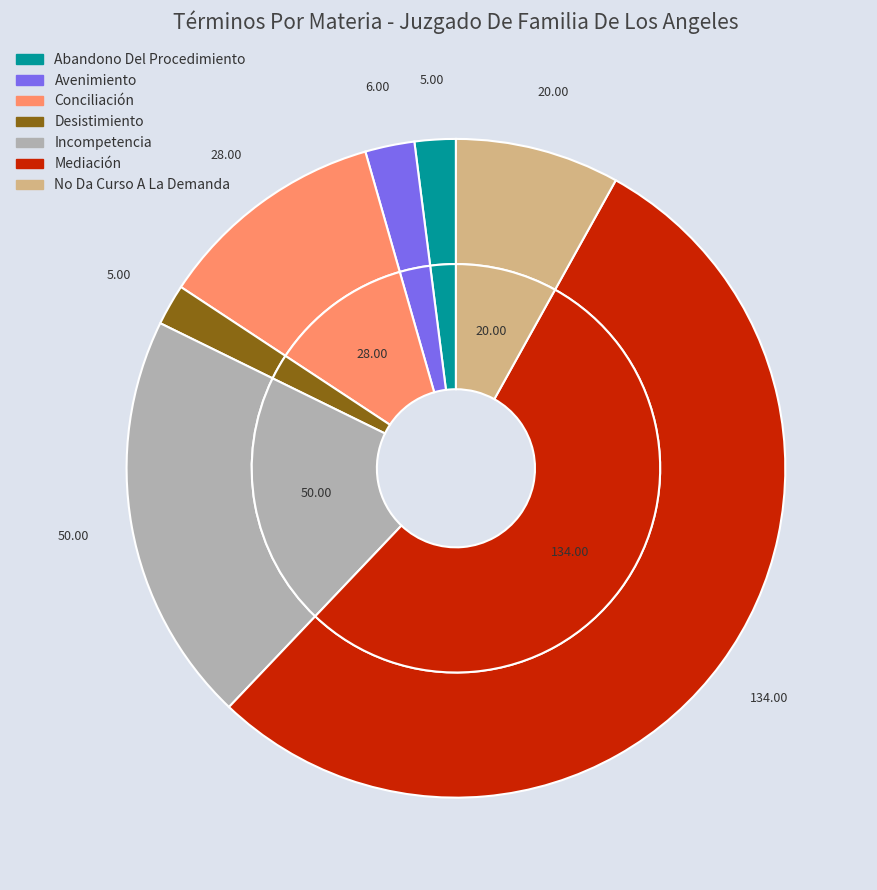

True or false: No Da Curso A La Demanda accounts for 8% of the total.

True